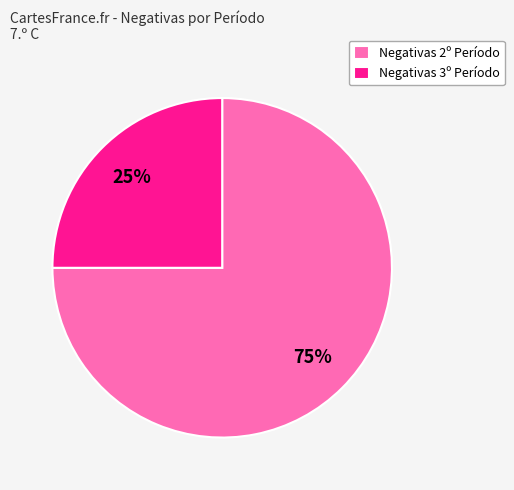

What percentage is the Negativas 3º Período slice, to the nearest percent?

25%